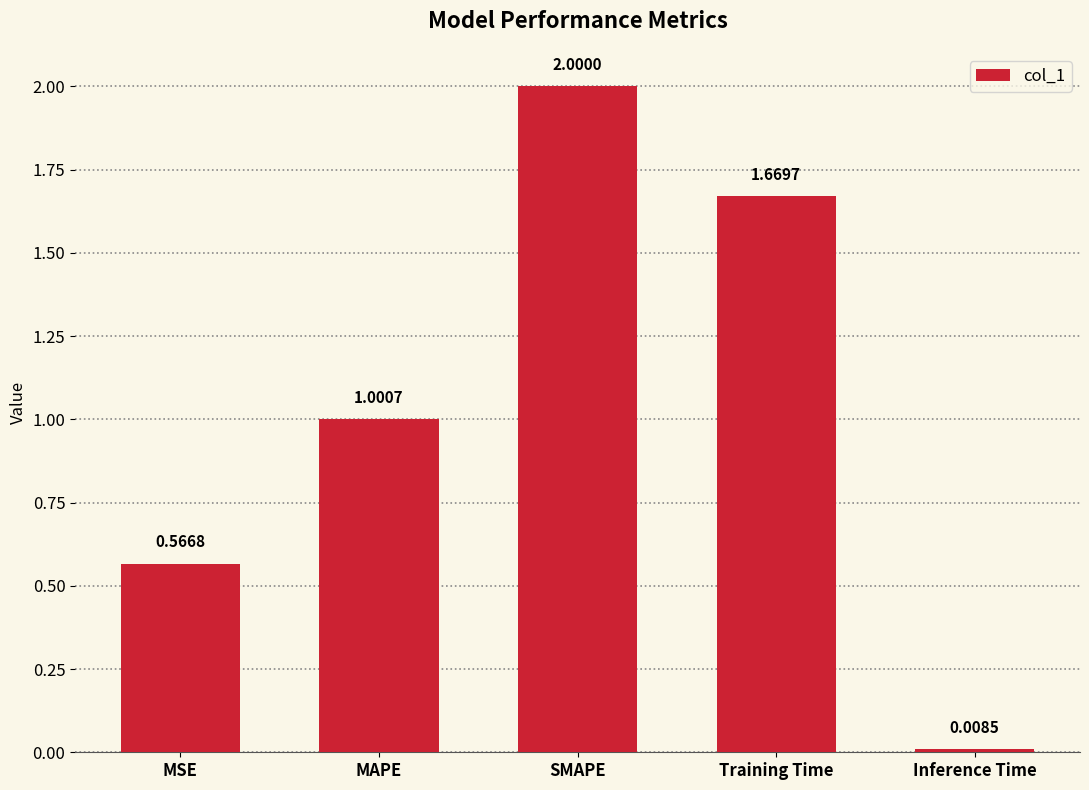

What is the change in value from MAPE to Inference Time?

-1.0